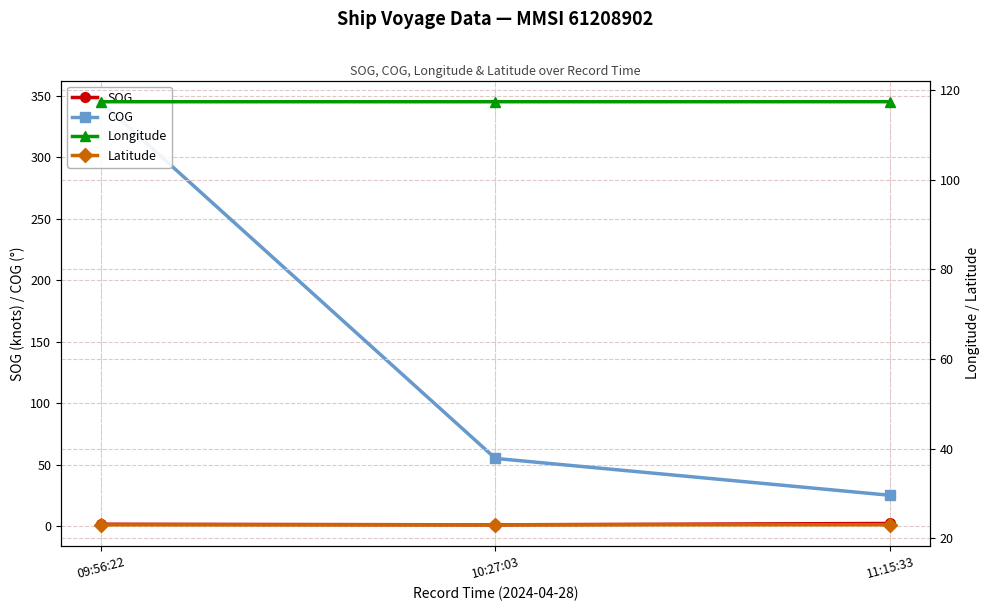

What are all the series names shown in the legend?

SOG, COG, Longitude, Latitude